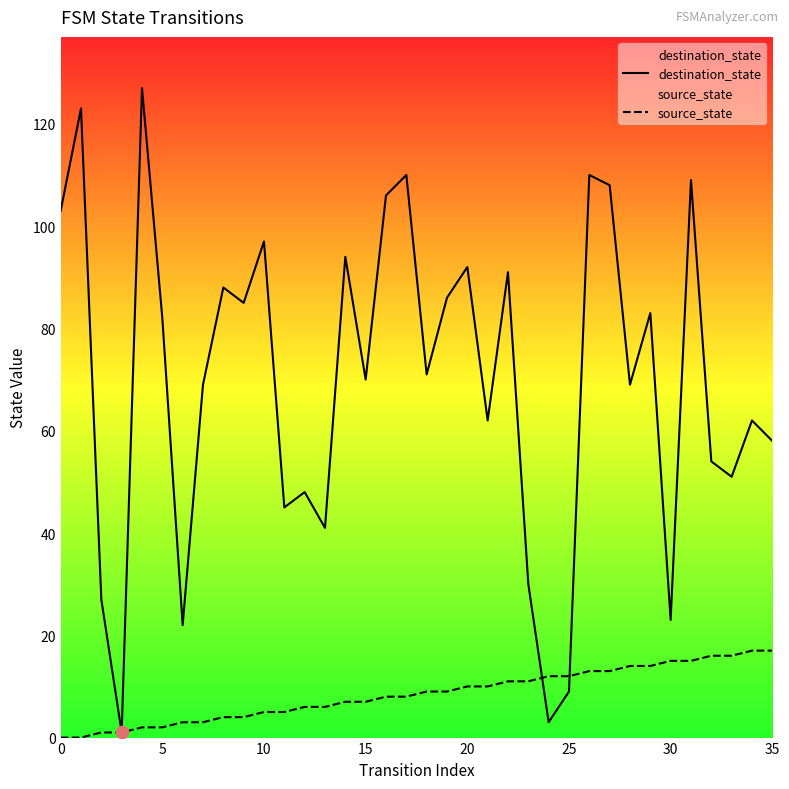

What are all the series names shown in the legend?

destination_state, source_state